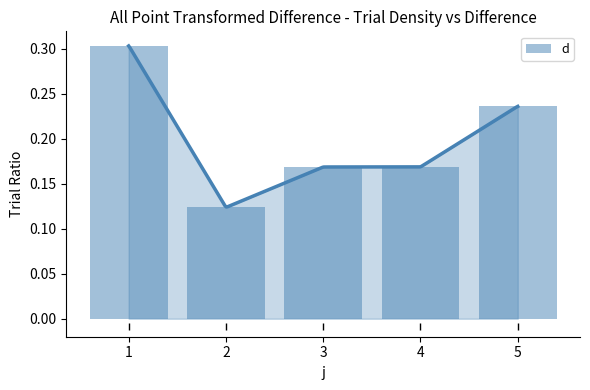

Rank the categories by value from highest to lowest.

1, 5, 3, 4, 2